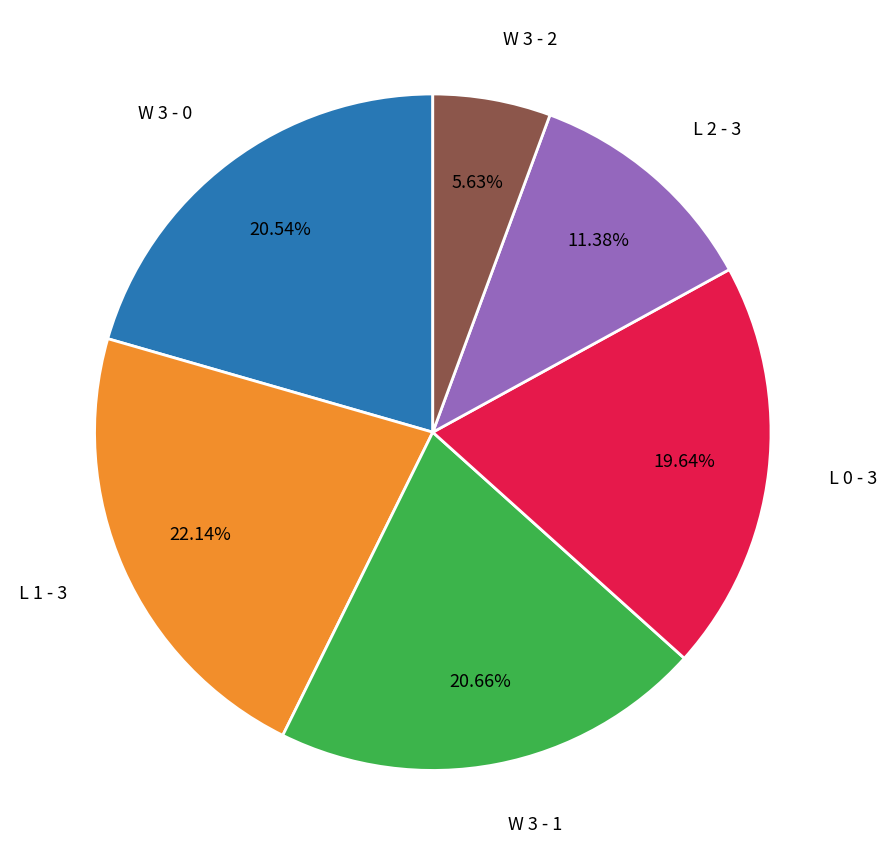

To the nearest percent, what portion does L 2 - 3 represent?

11%